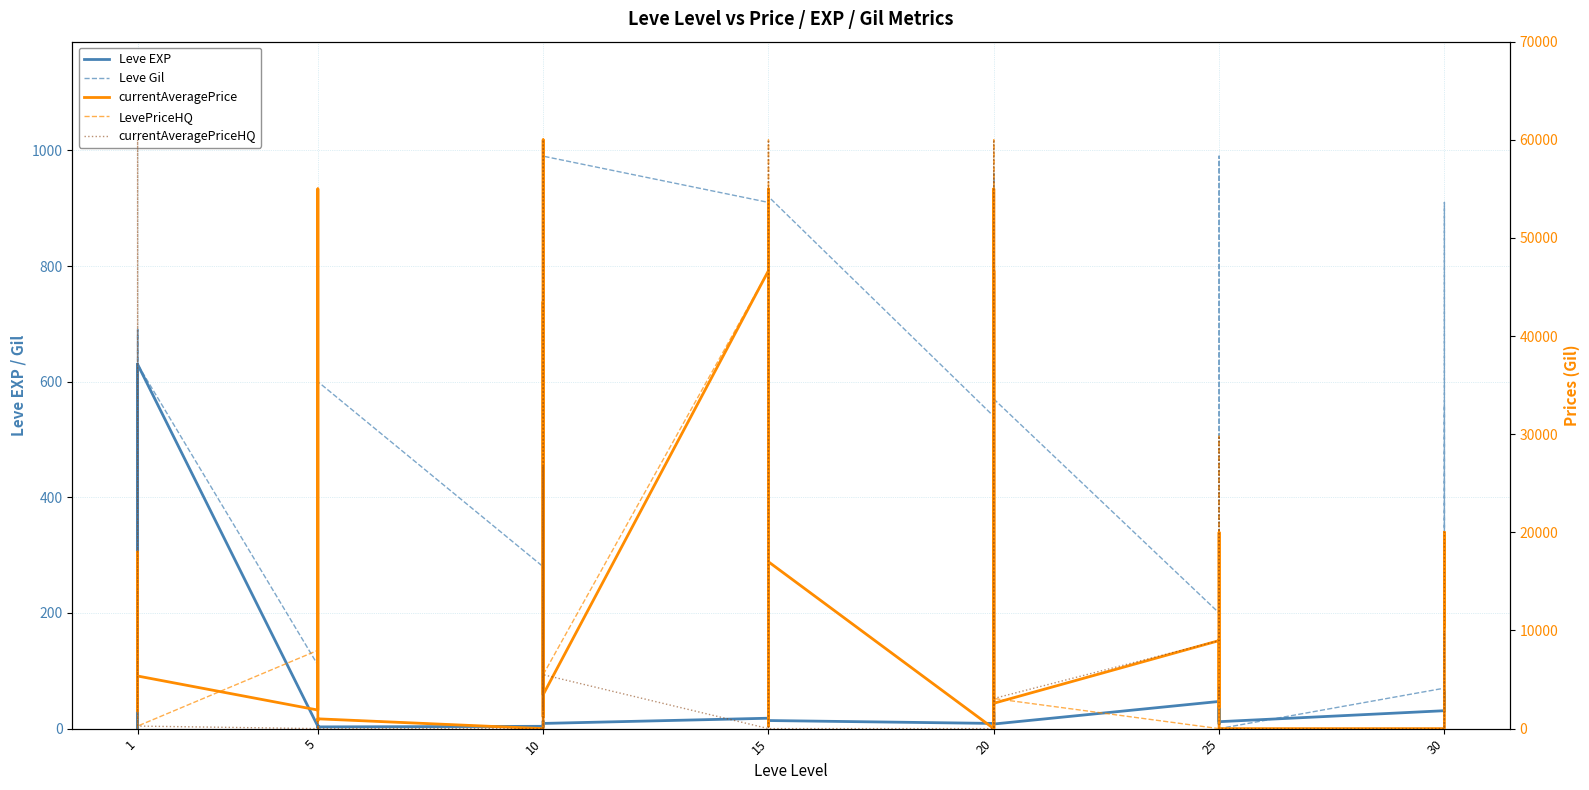

Does the chart display data point markers on the line(s)?

No